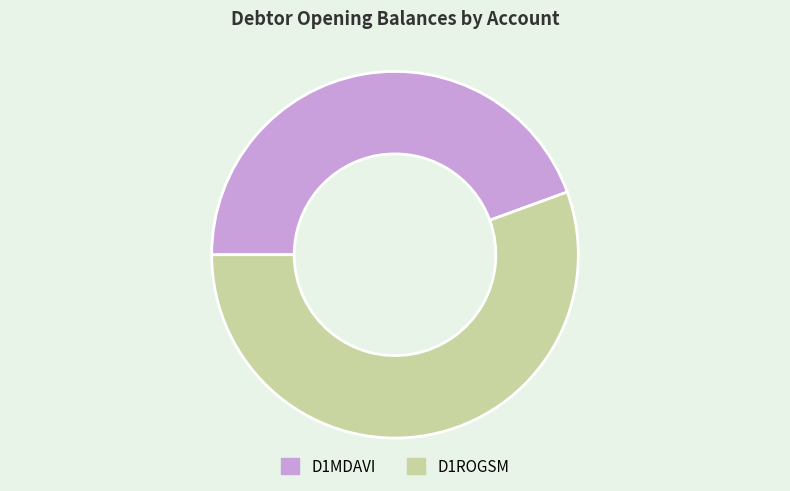

Which has a higher value, D1MDAVI or D1ROGSM?

D1ROGSM